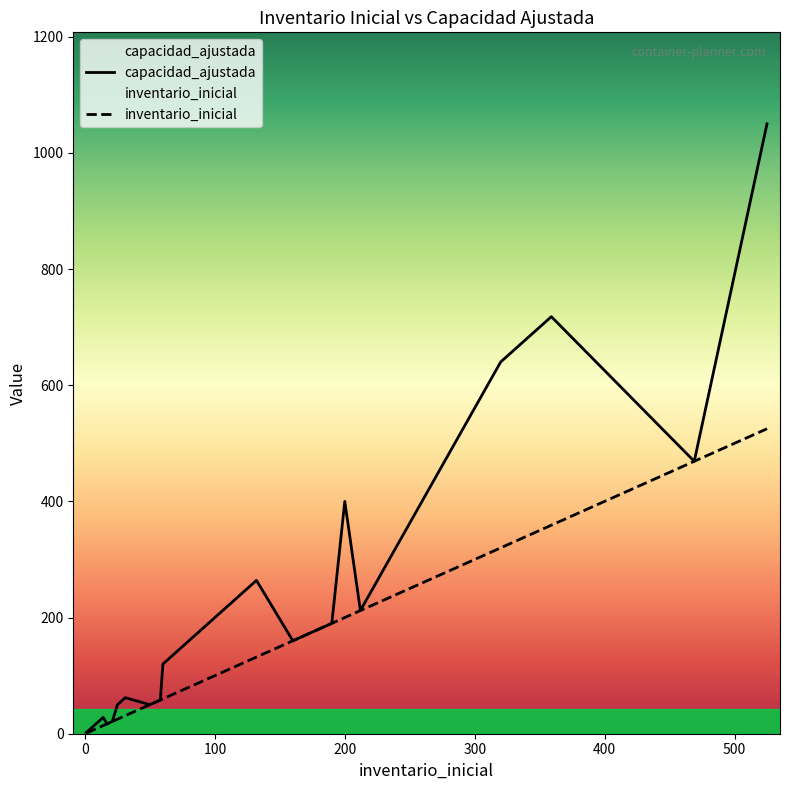

True or false: inventario_inicial and capacidad_ajustada intersect in this chart.

False